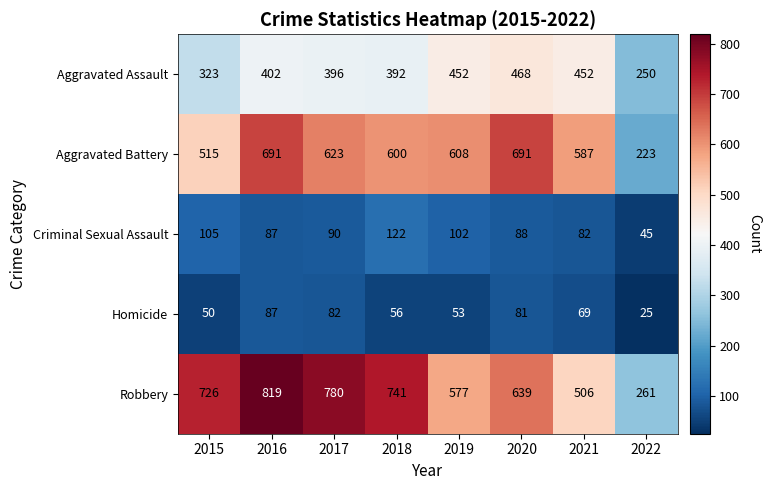

Between 2019 and 2020, which series saw the biggest shift?

Aggravated Battery